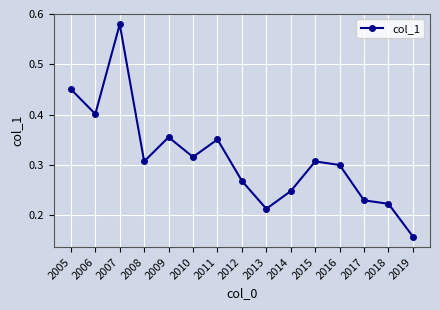

At which category does the data reach its first local peak?

2007